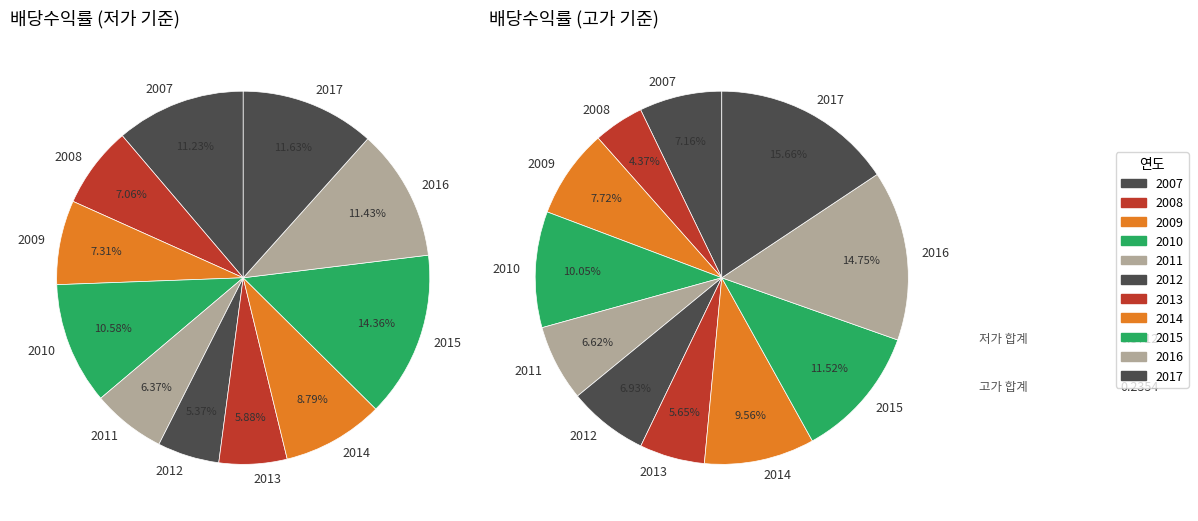

How many slices are in this pie chart?

11